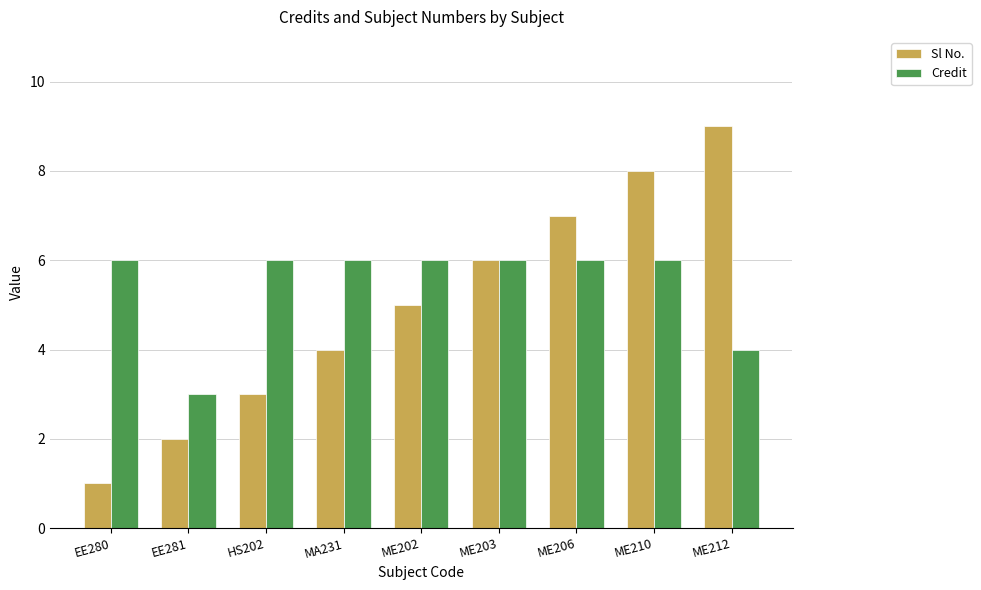

What are all the series names shown in the legend?

Sl No., Credit